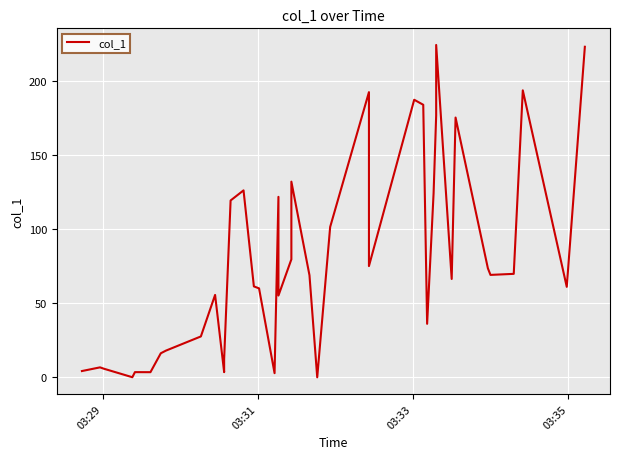

How many categories are shown in the chart?

40